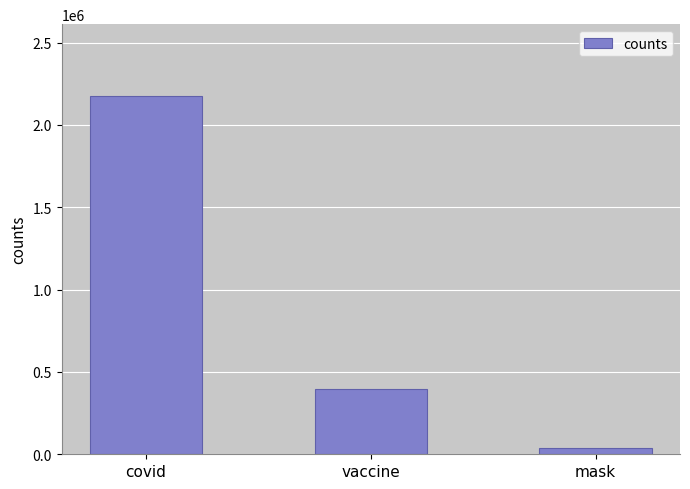

List the labels in order of value, largest first.

covid, vaccine, mask